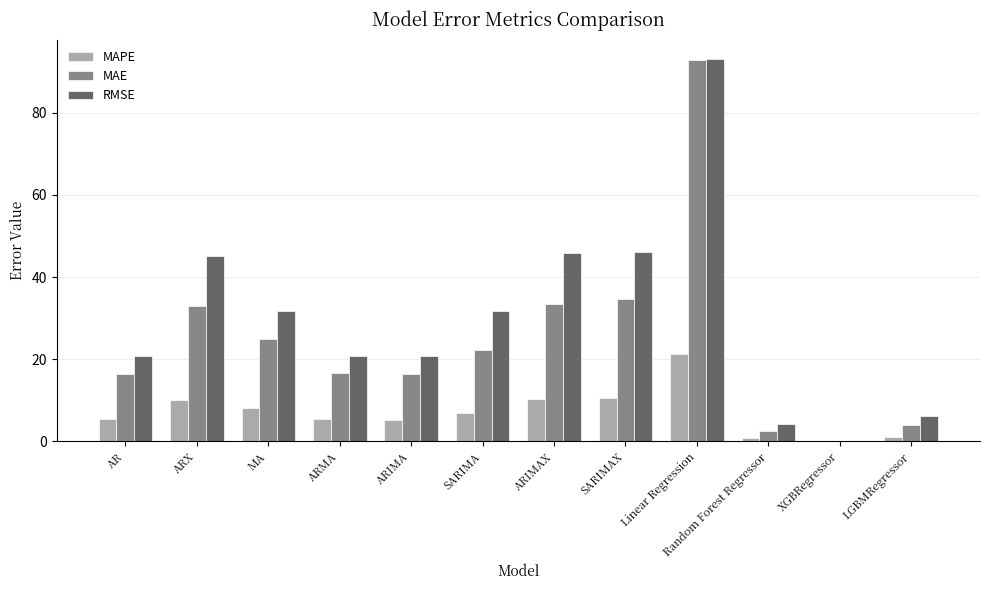

Where does the RMSE series first go above 31?

ARX